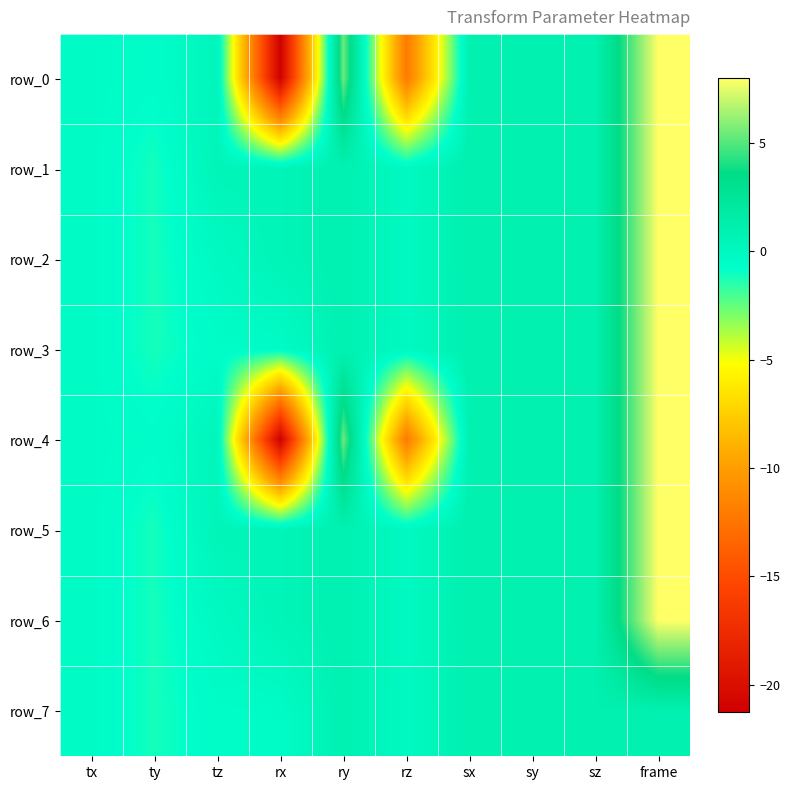

Count the number of data series in this chart.

8